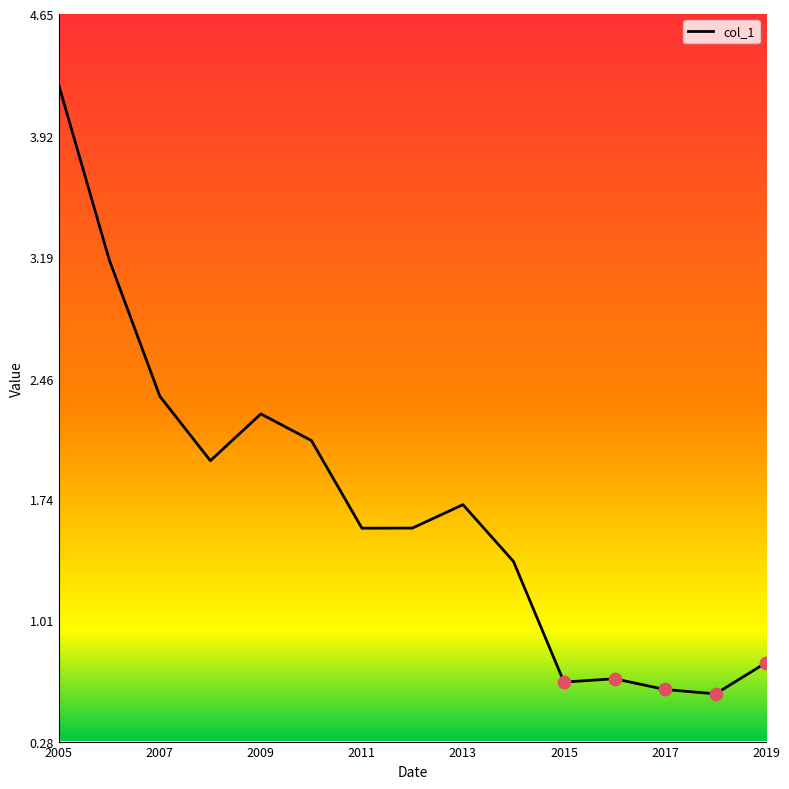

What is the difference between the maximum and minimum values?

3.7